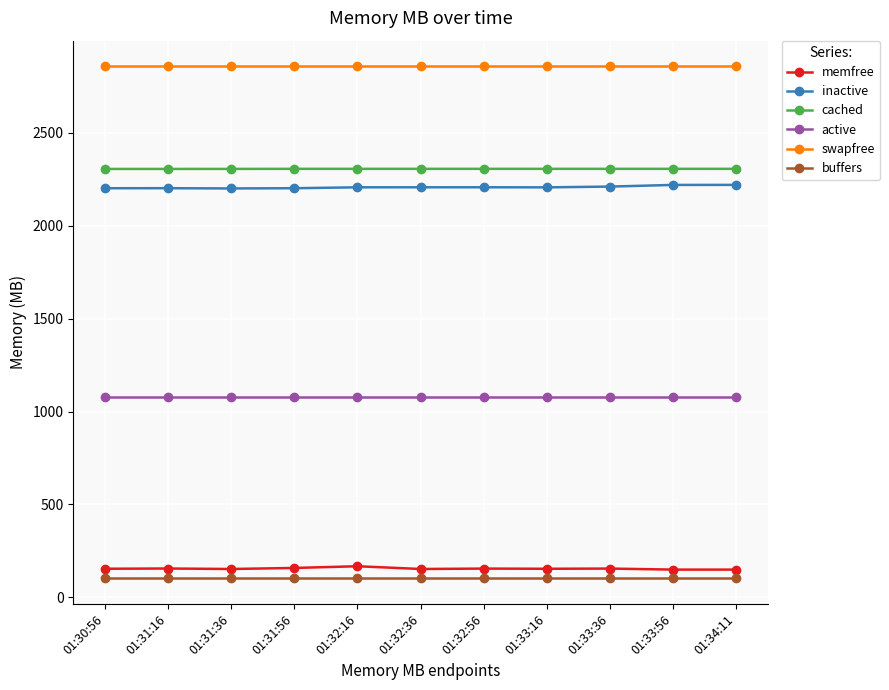

Rank the series at 01:31:16 from highest to lowest value.

swapfree, cached, inactive, active, memfree, buffers